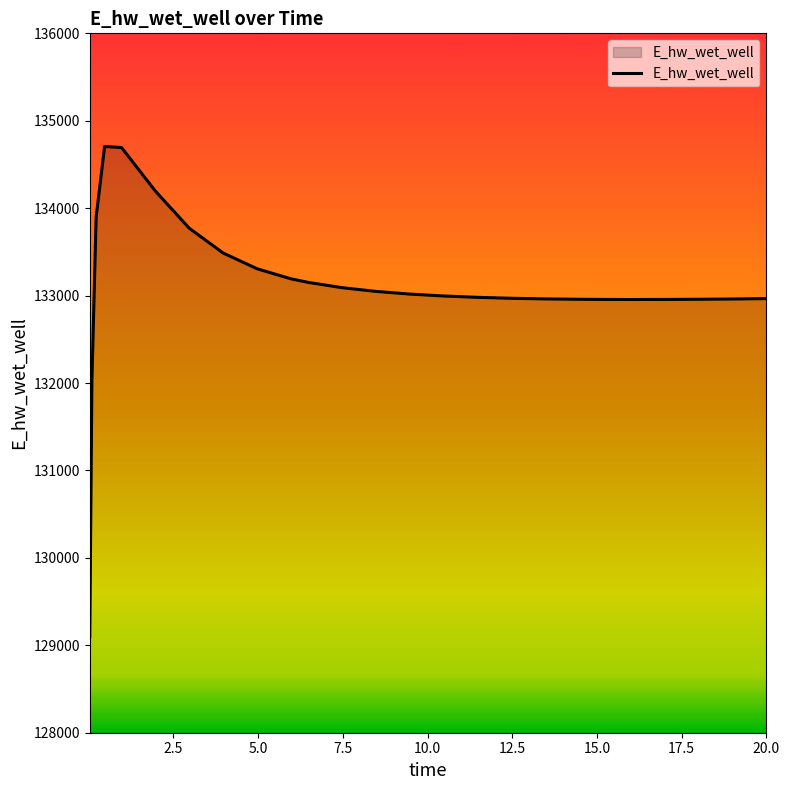

What is the greatest value displayed?

134706.4